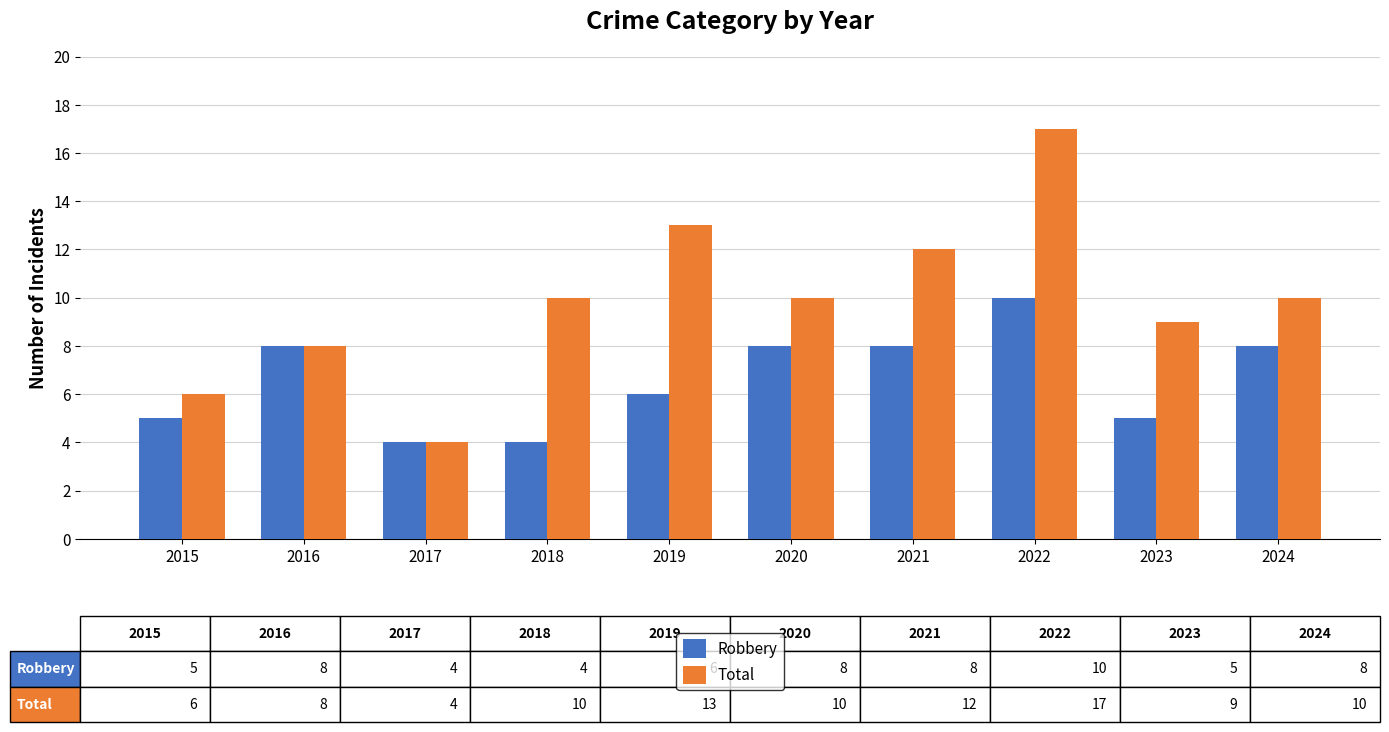

What is the value of the Robbery bar at the 10th from the left?

8